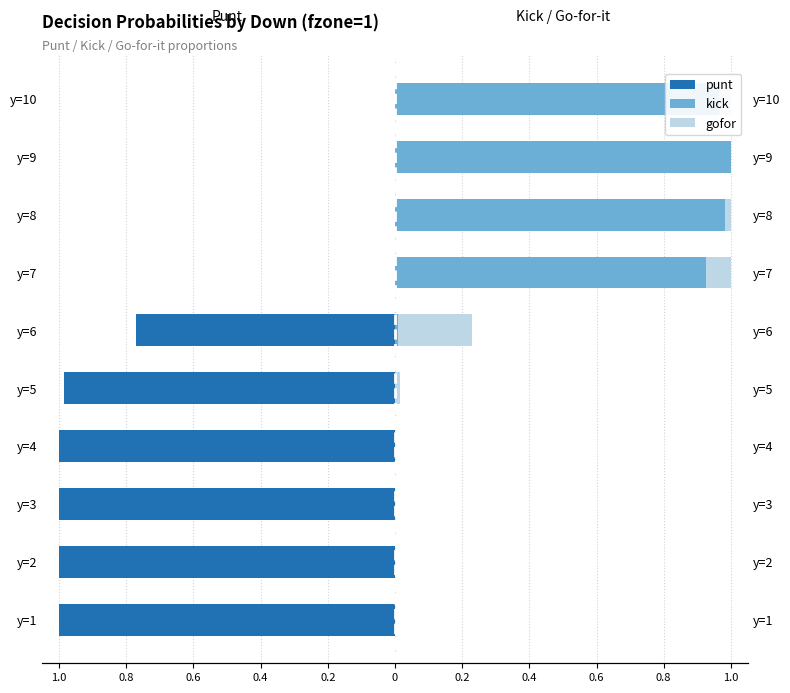

At y=4, list the series in order from largest to smallest.

gofor, kick, punt